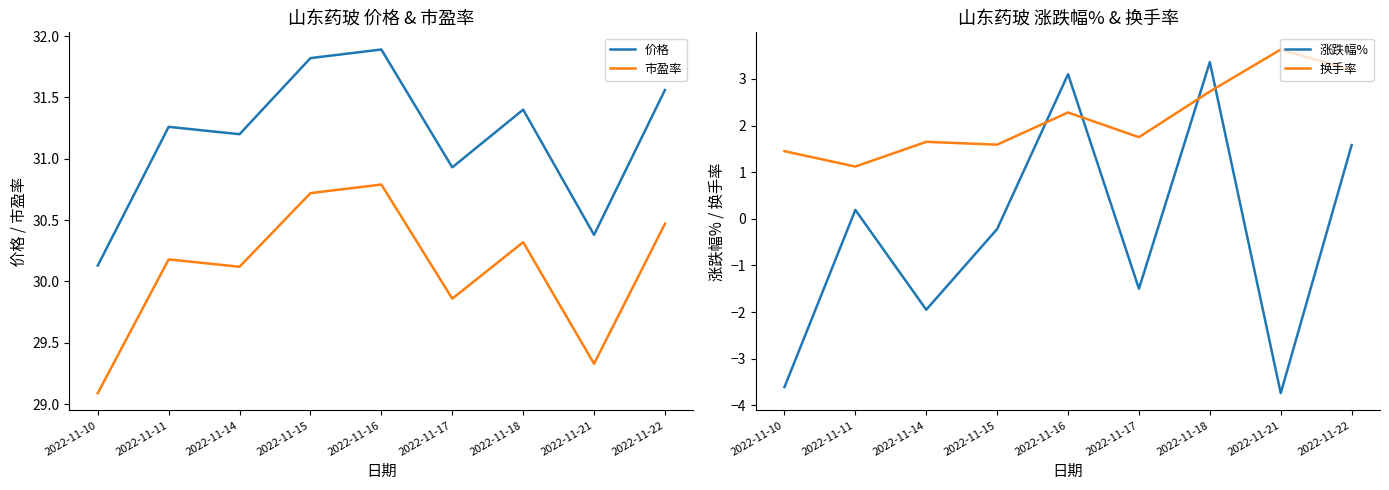

In 市盈率, how many points are higher than both neighbors (excluding endpoints)?

3